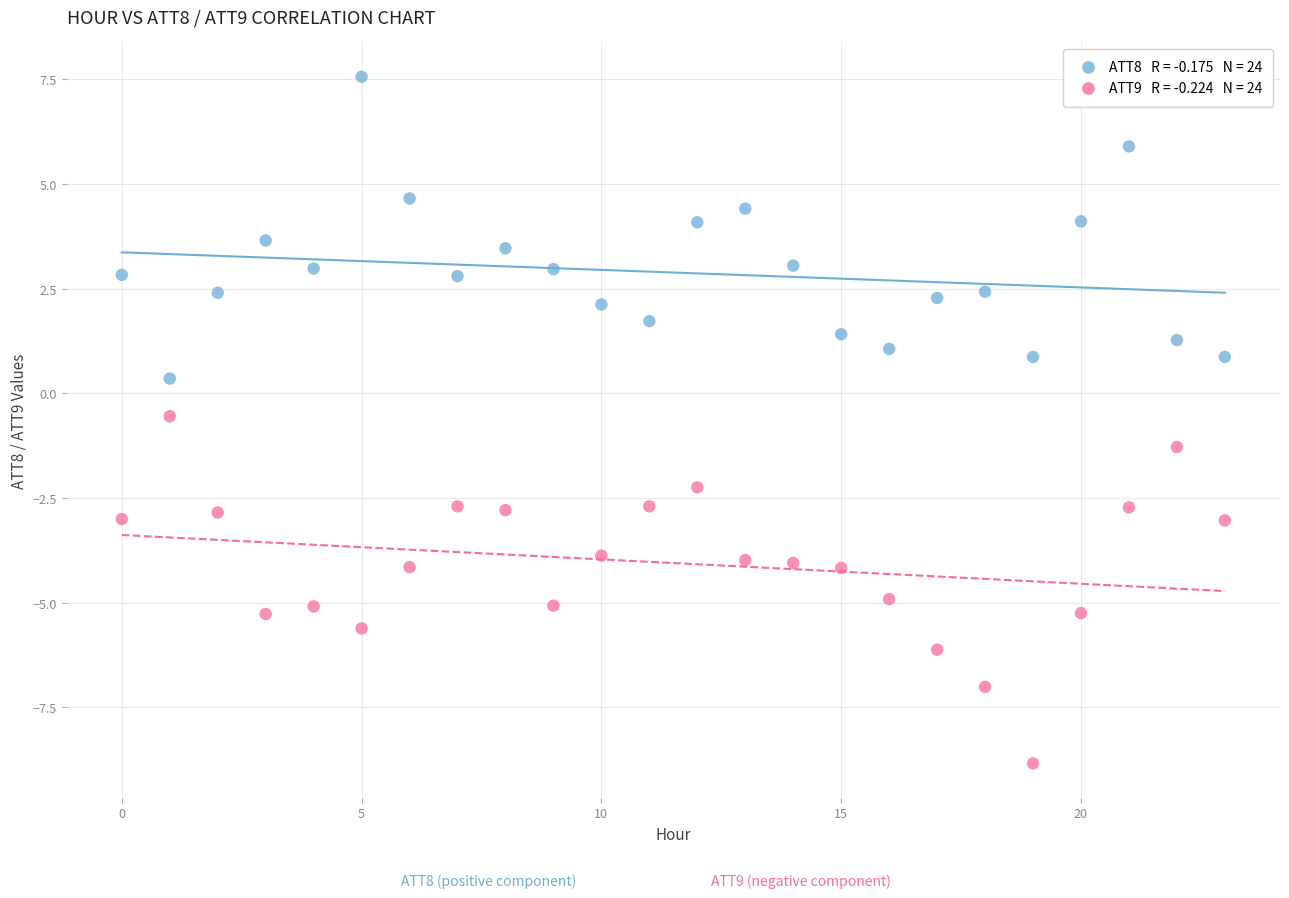

Across all series, what Y value is closest to 0?

0.4